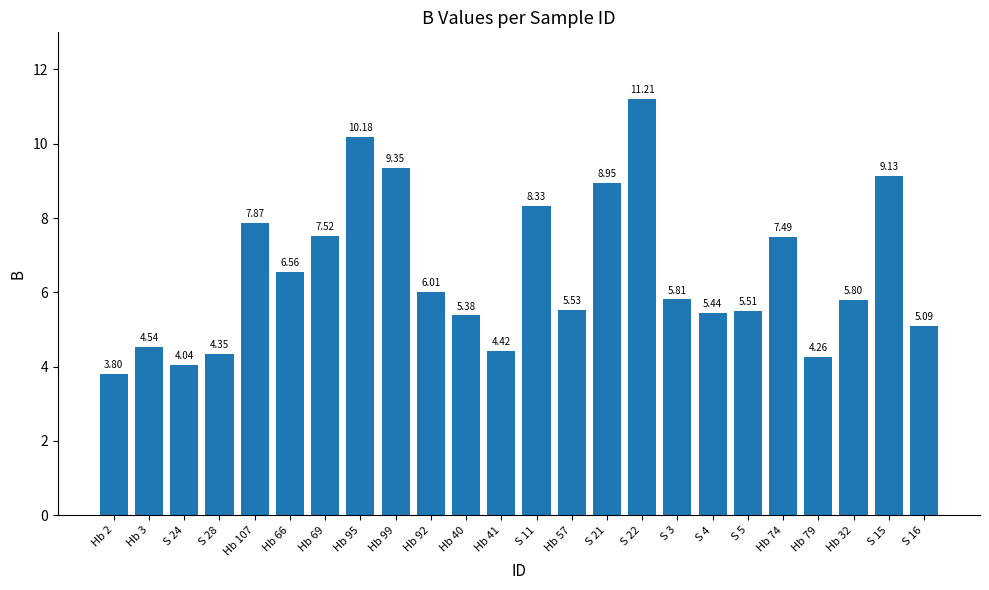

List the labels in order of value, smallest first.

Hb 2, S 24, Hb 79, S 28, Hb 41, Hb 3, S 16, Hb 40, S 4, S 5, Hb 57, Hb 32, S 3, Hb 92, Hb 66, Hb 74, Hb 69, Hb 107, S 11, S 21, S 15, Hb 99, Hb 95, S 22